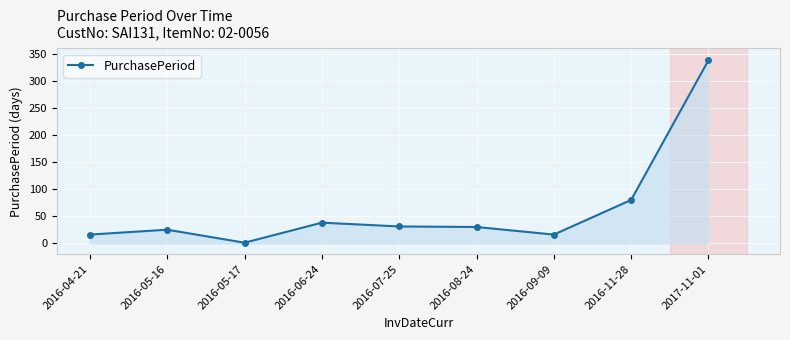

What is the change in value from 2016-05-17 to 2016-06-24?

+37